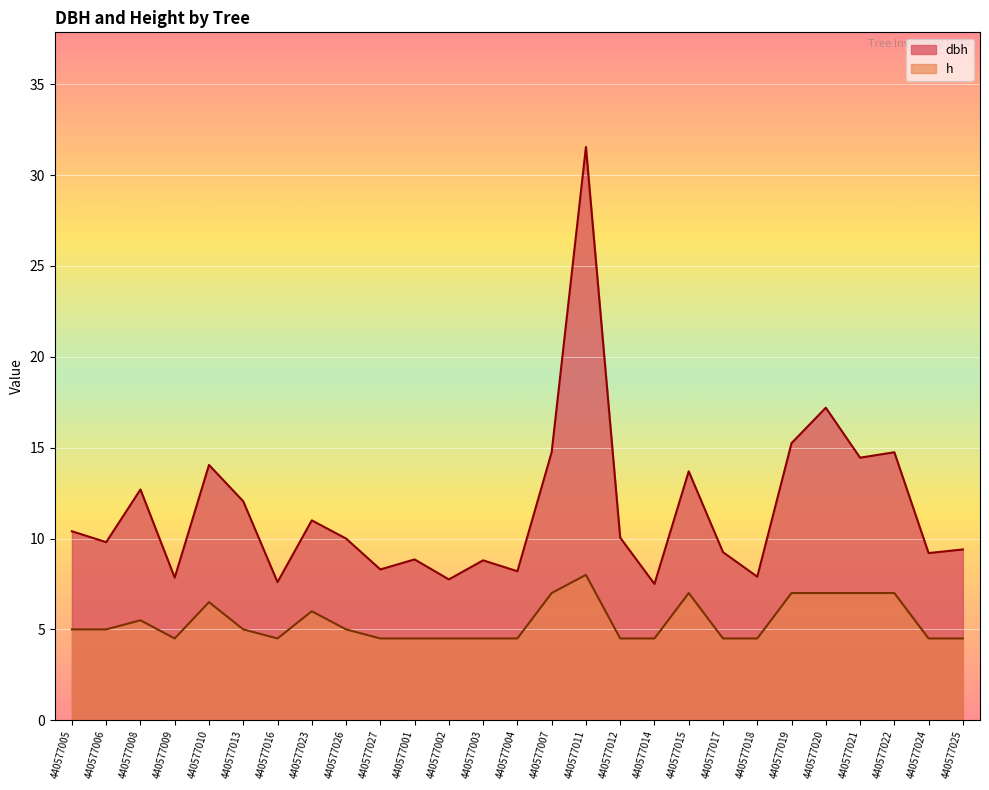

How many data points does each series have?

27